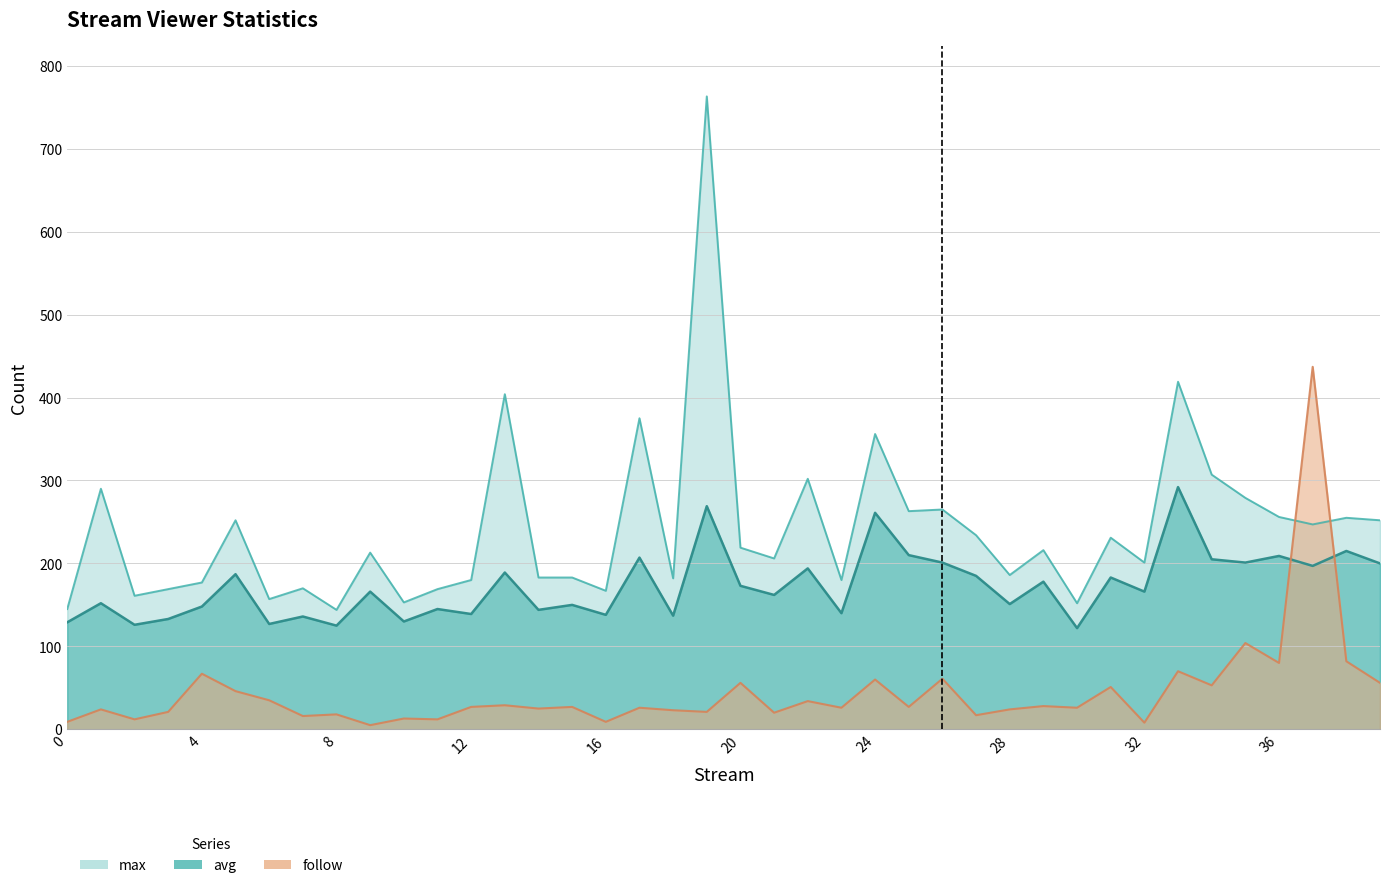

Rank the categories by follow value from lowest to highest.

9, 32, 0, 16, 2, 11, 10, 7, 27, 8, 21, 3, 19, 18, 1, 28, 14, 17, 23, 30, 12, 15, 25, 29, 13, 22, 6, 5, 31, 34, 20, 39, 24, 26, 4, 33, 36, 38, 35, 37